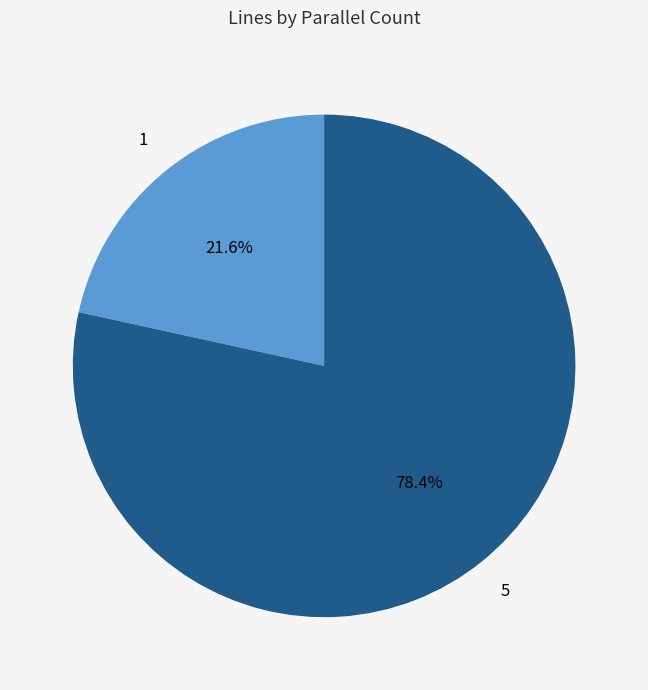

What is the largest slice in the pie chart?

5